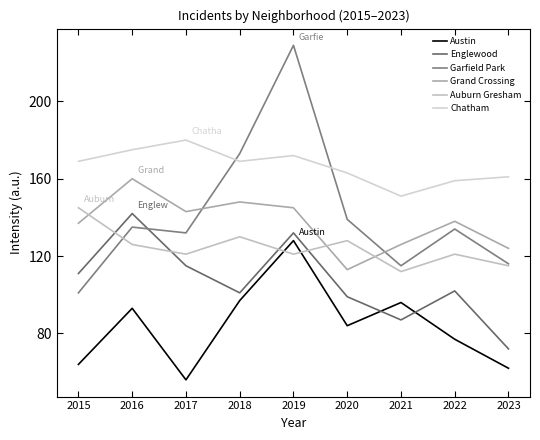

At which label does Grand Crossing reach its peak?

2016